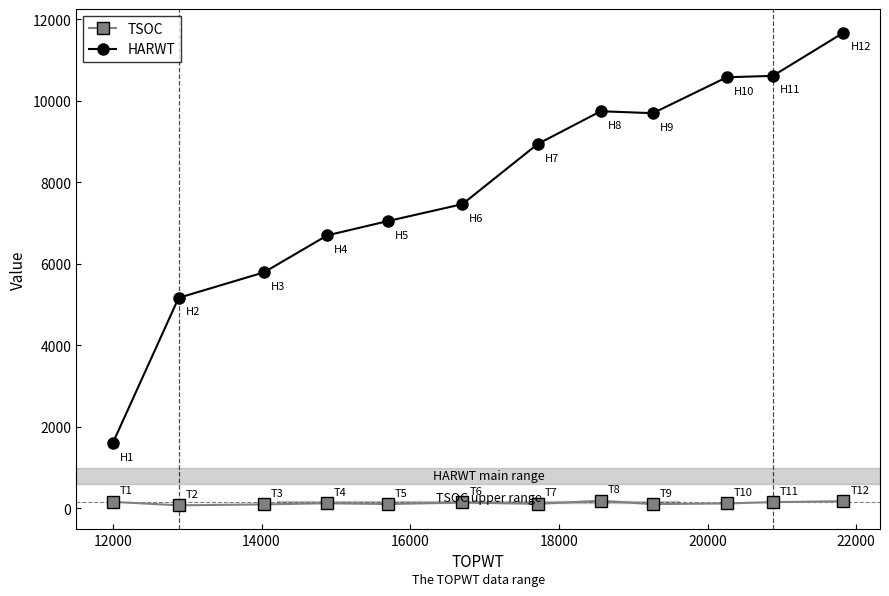

List the series in order of their overall mean, highest first.

HARWT, TSOC